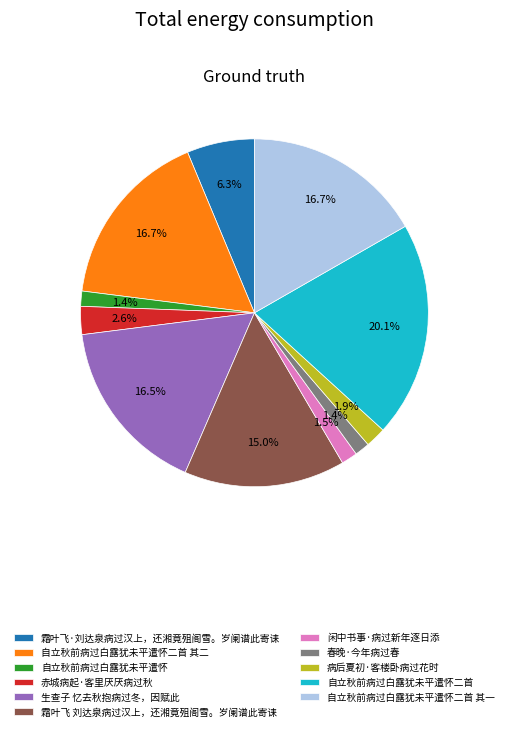

Which slice is the largest?

自立秋前病过白露犹未平遣怀二首